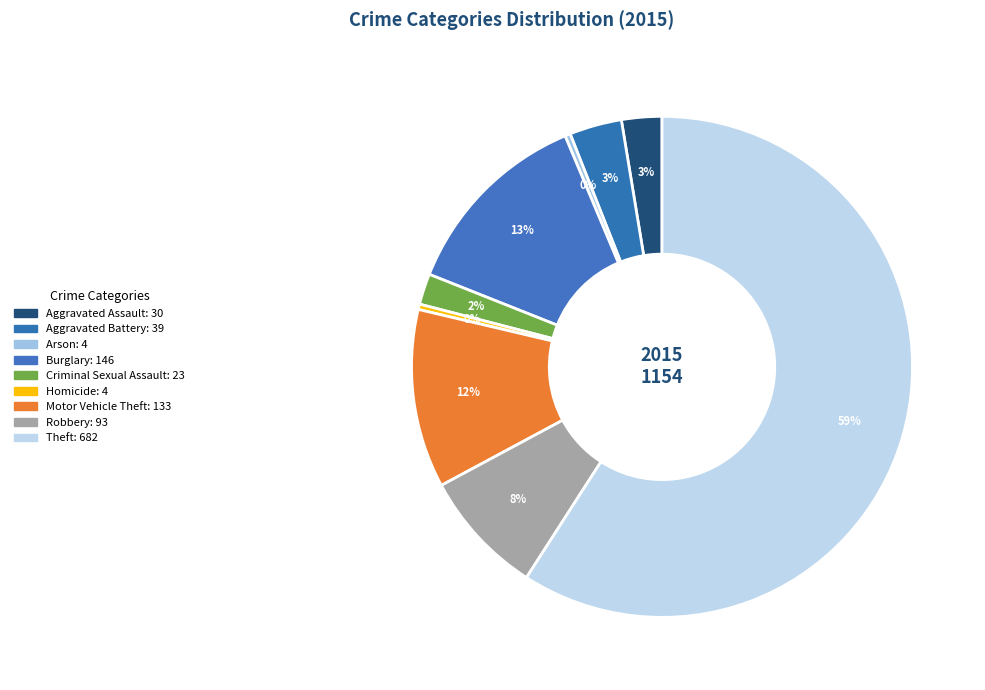

Which slice is the smallest?

Arson